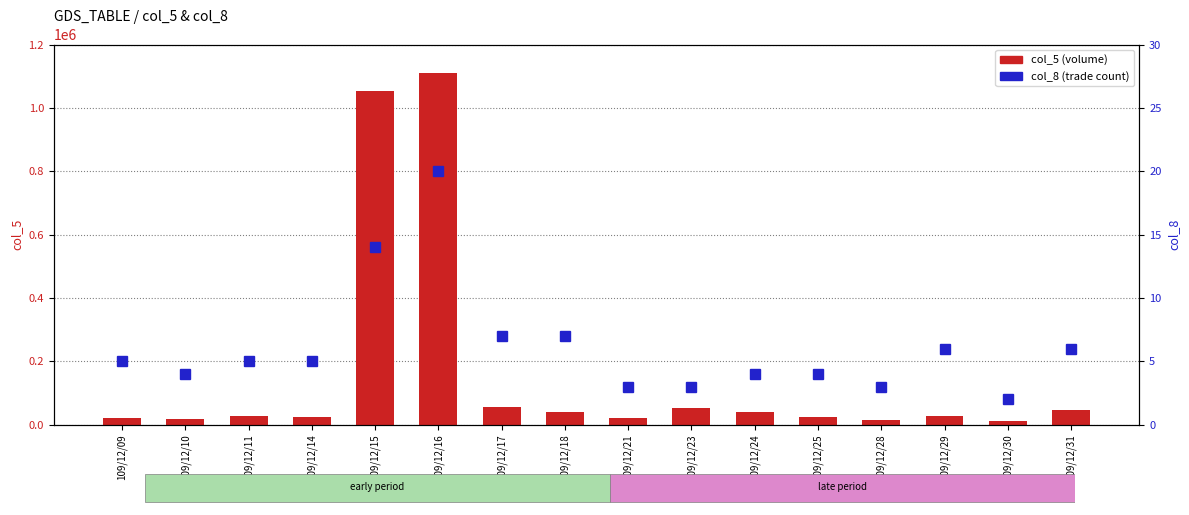

The col_8 (count) series shows 4 at 109/12/23. True or false?

False